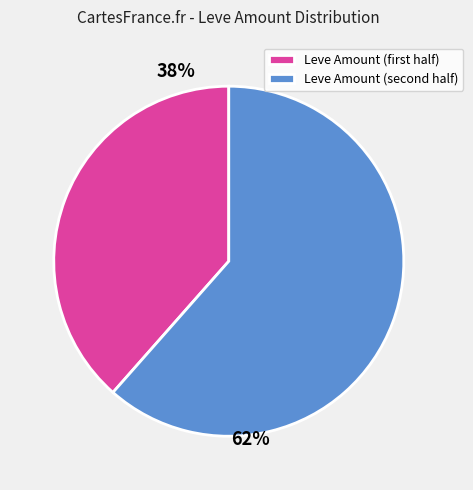

Rank the categories by value from highest to lowest.

Leve Amount (second half), Leve Amount (first half)